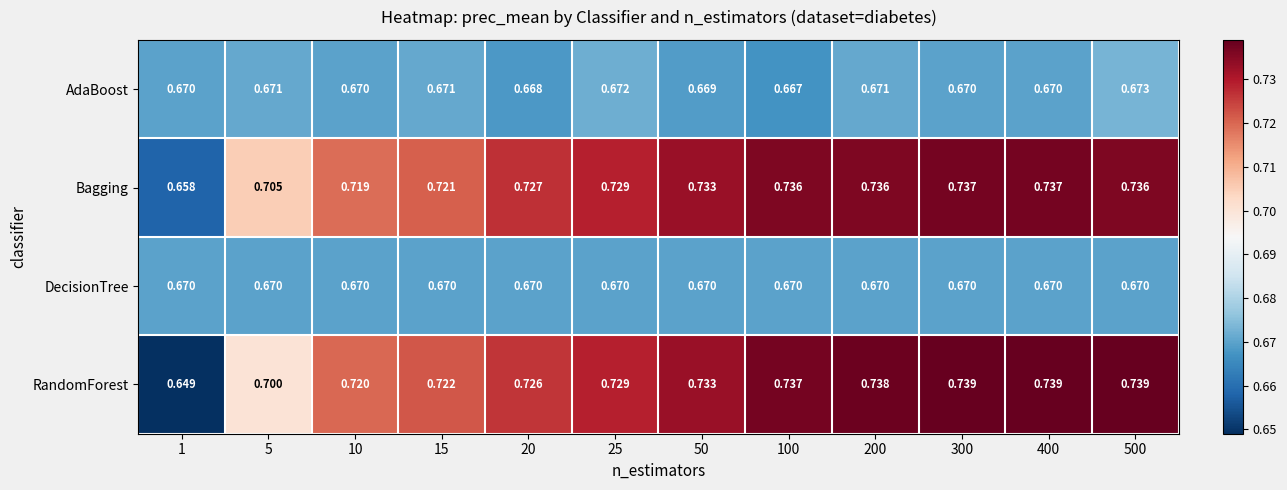

At 100, list the series in order from smallest to largest.

AdaBoost, DecisionTree, Bagging, RandomForest